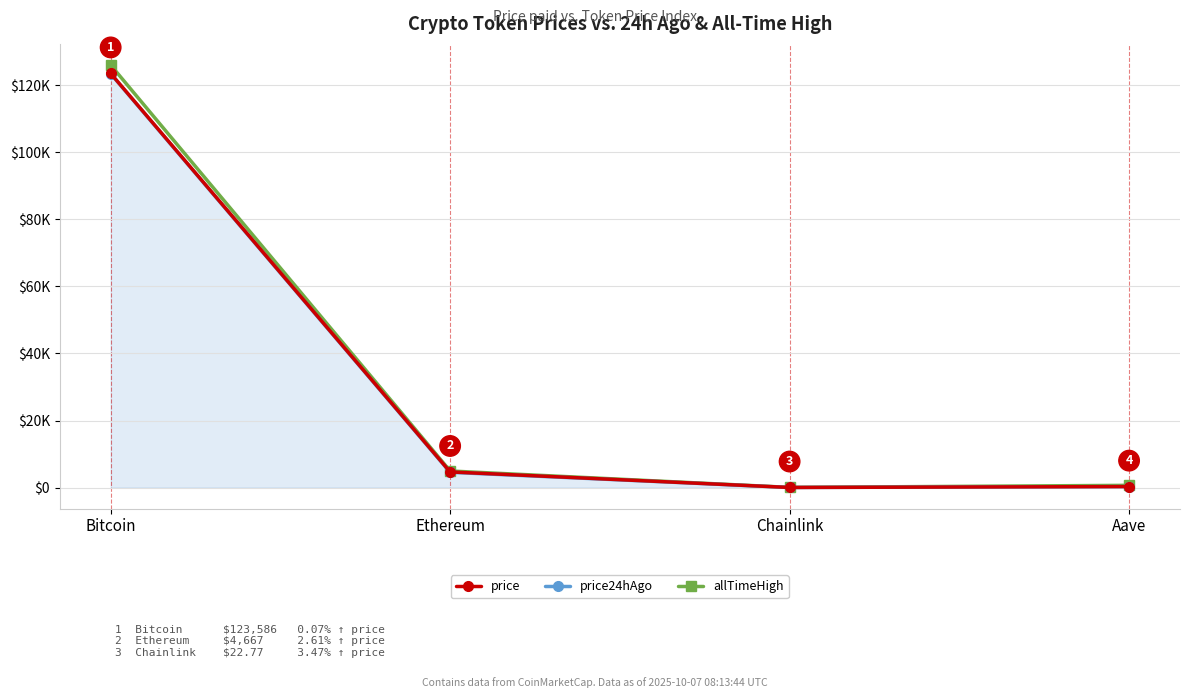

At which category is the sum across all series the highest?

Bitcoin